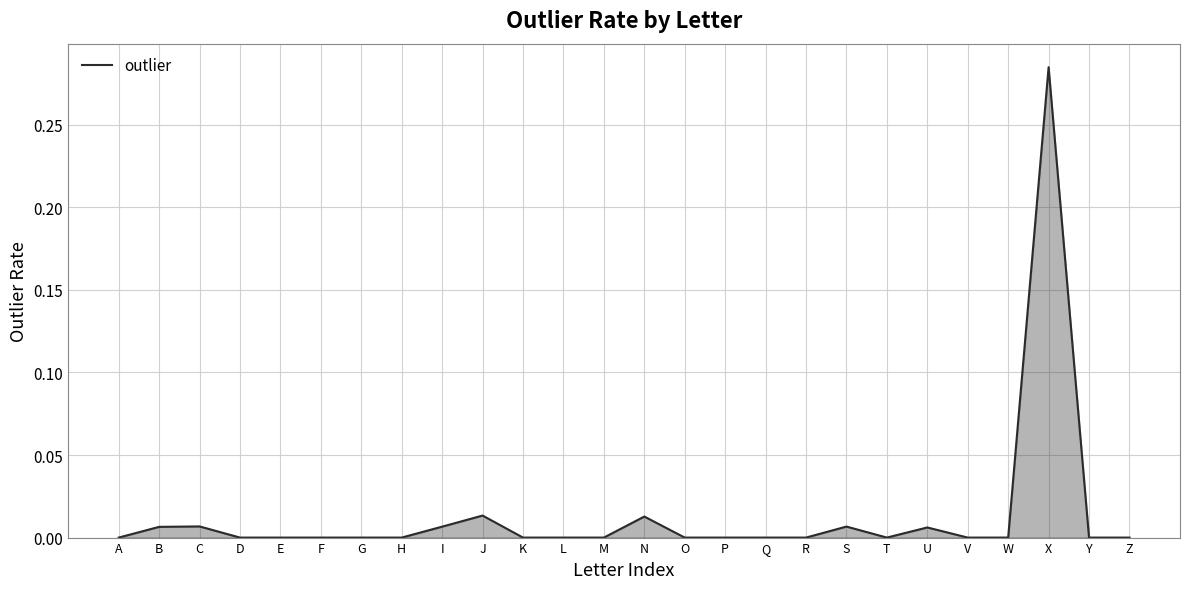

Between Y and J, which is larger?

J